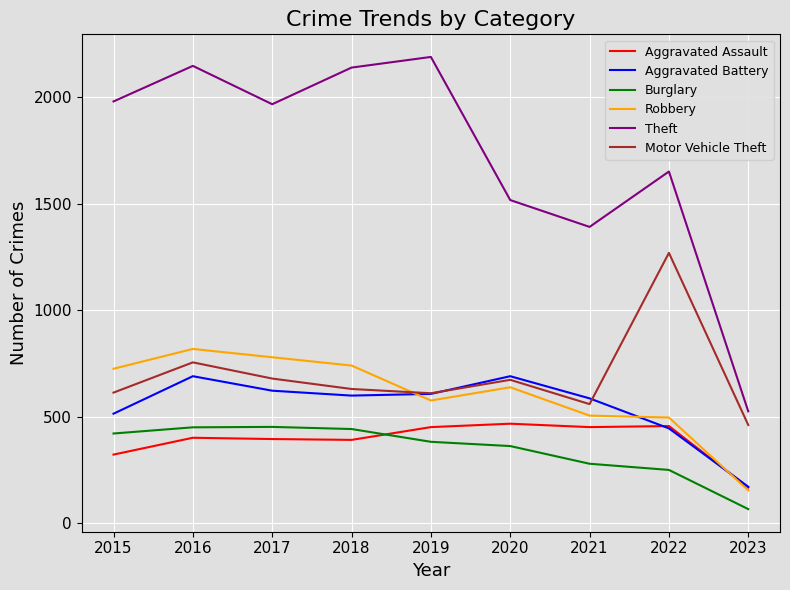

Is it true that Burglary equals 67 at 2023?

True